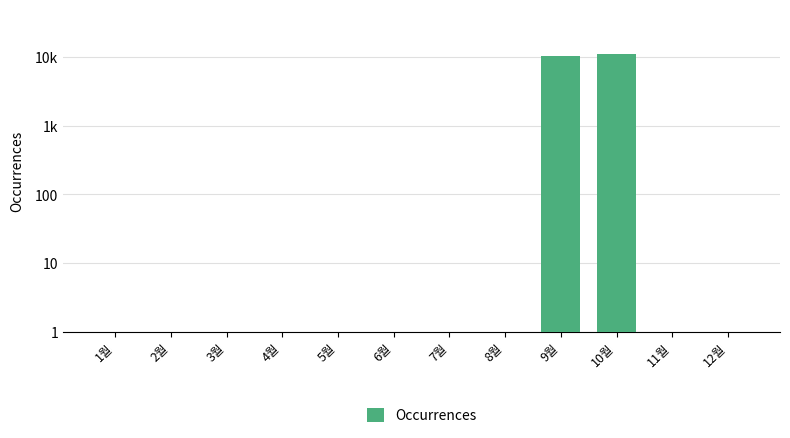

List the labels in order of value, smallest first.

1월, 2월, 3월, 4월, 5월, 6월, 7월, 8월, 11월, 12월, 9월, 10월